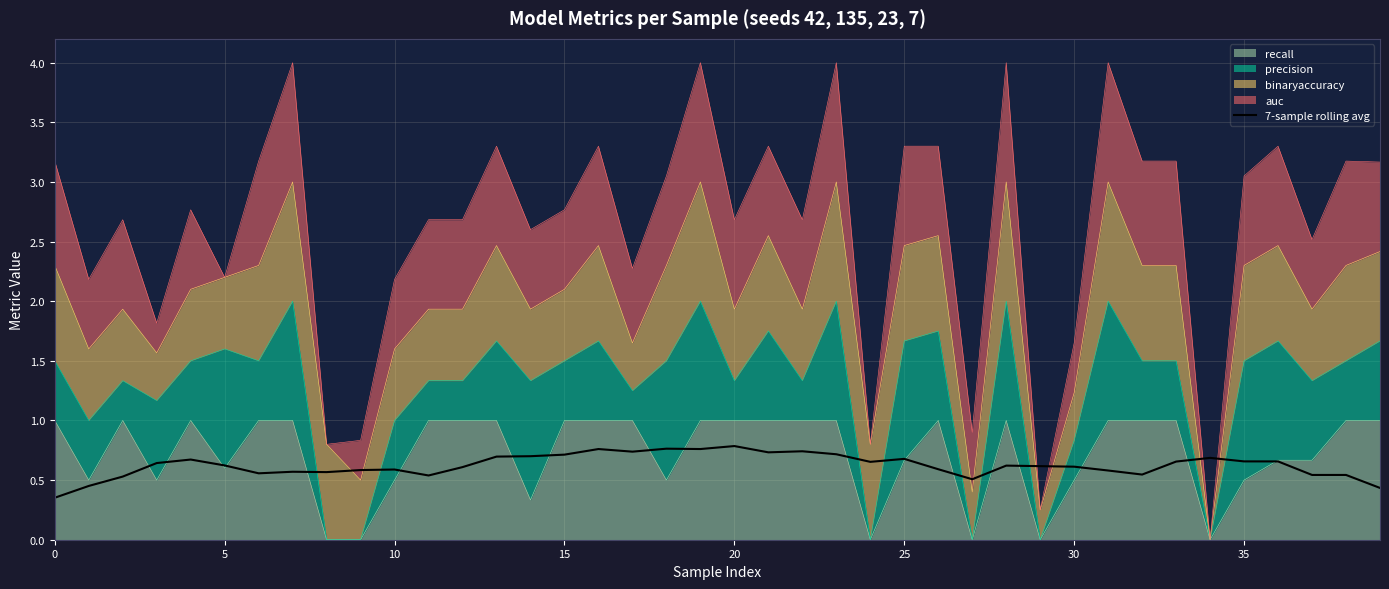

What is the label of the 18th point from the left?

17